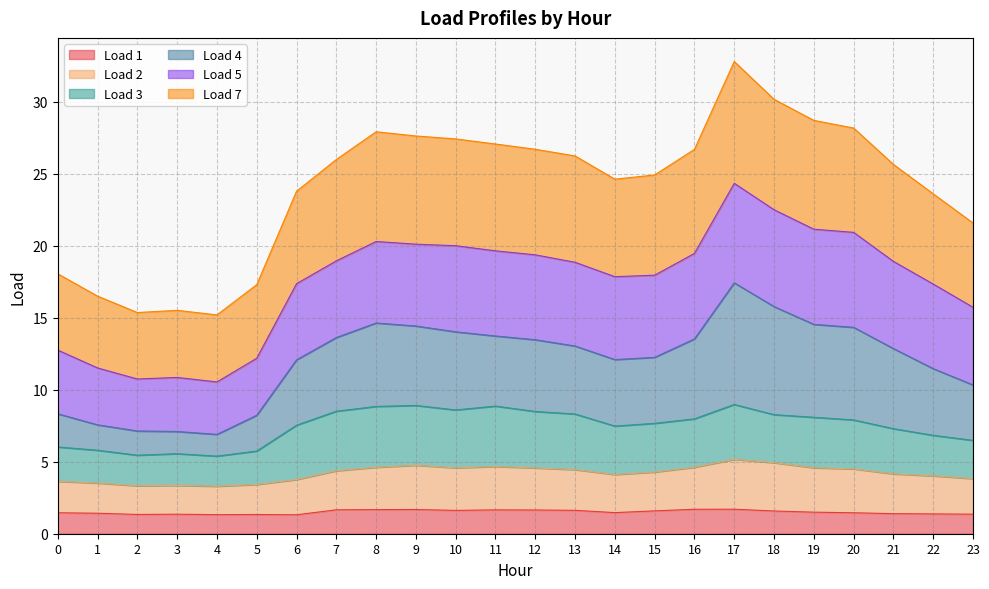

How many data points in Load 7 are less than 26?

12